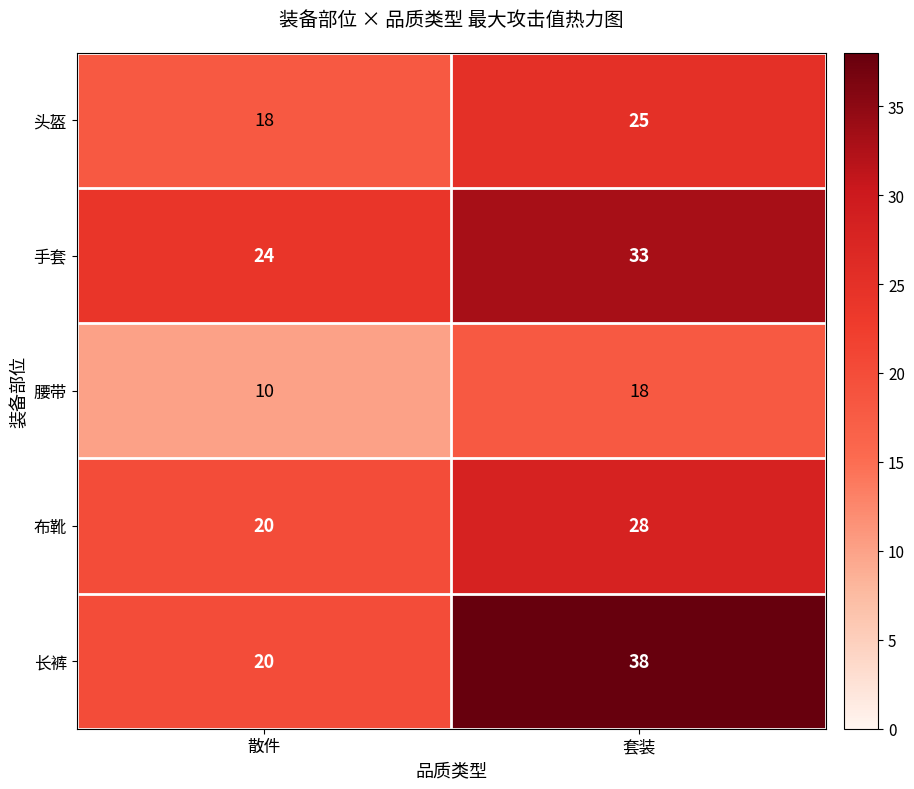

How many distinct data groups are displayed?

5